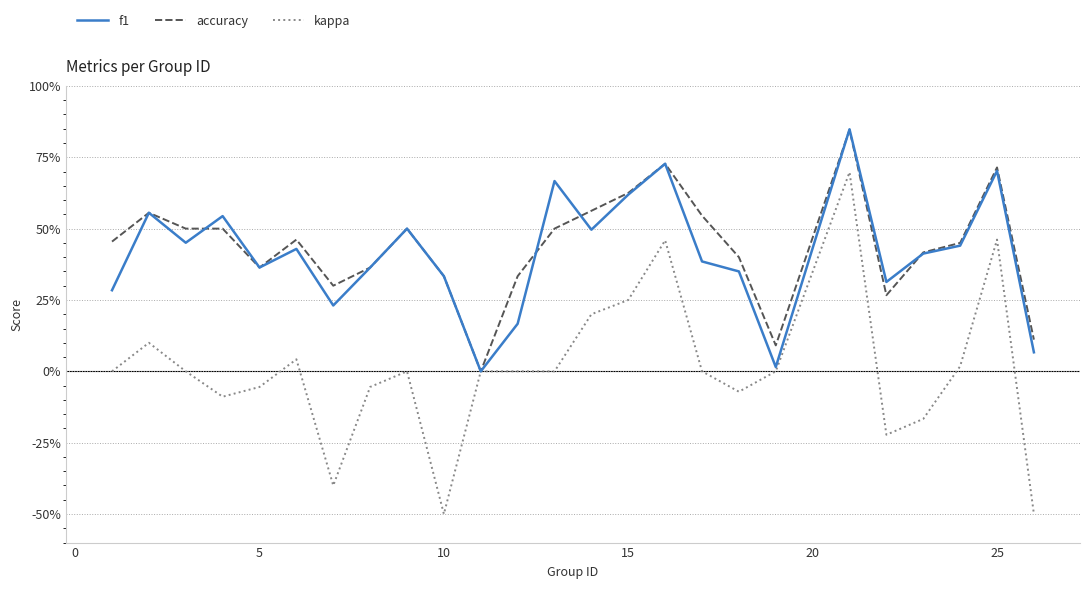

True or false: kappa has more than 0 points higher than both neighbors.

True